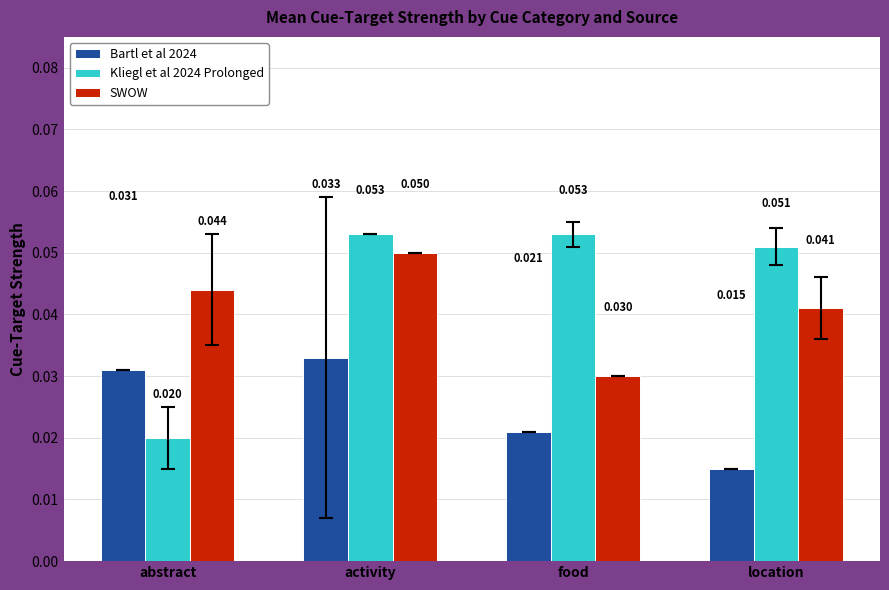

At which label does SWOW reach its minimum?

food